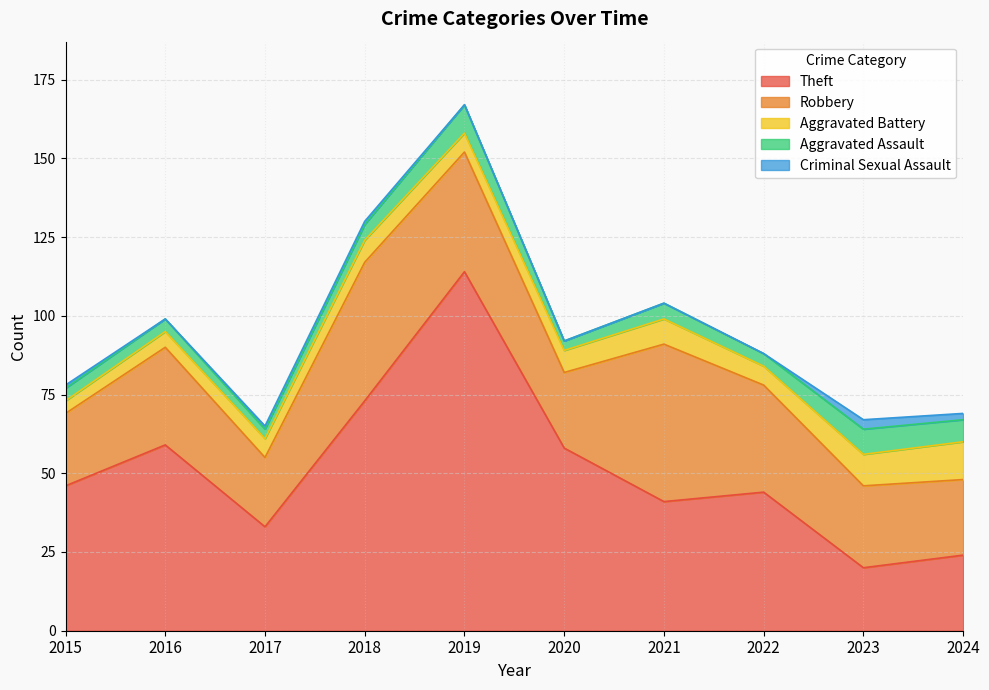

True or false: Aggravated Assault has more than 1 points higher than both neighbors.

True